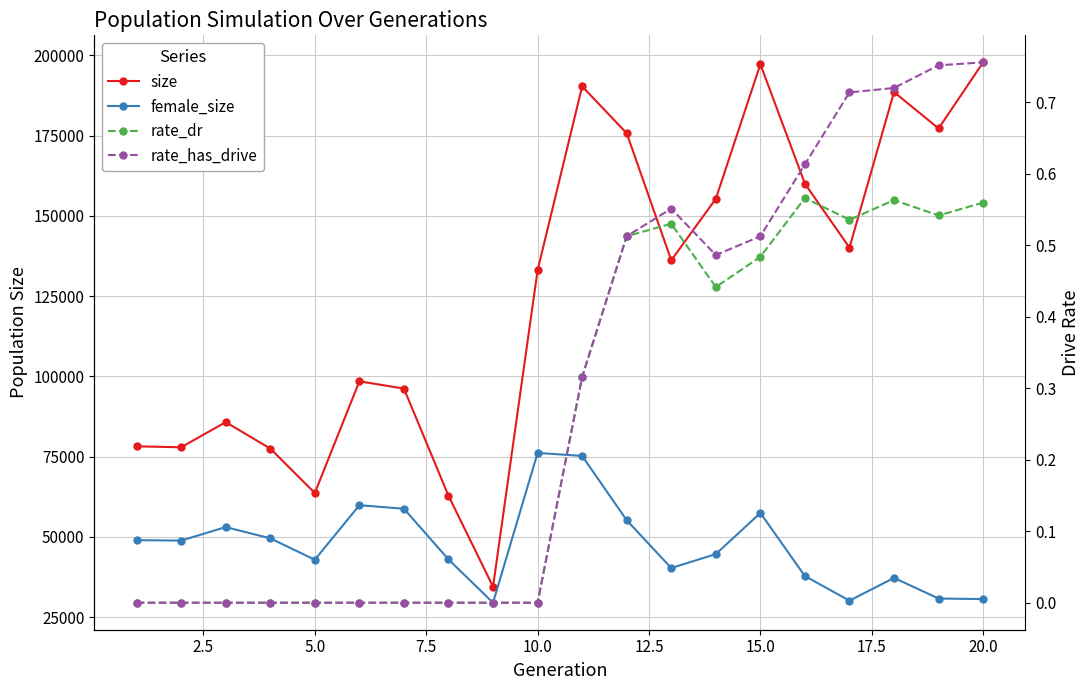

What are all the series names shown in the legend?

size, female_size, rate_dr, rate_has_drive